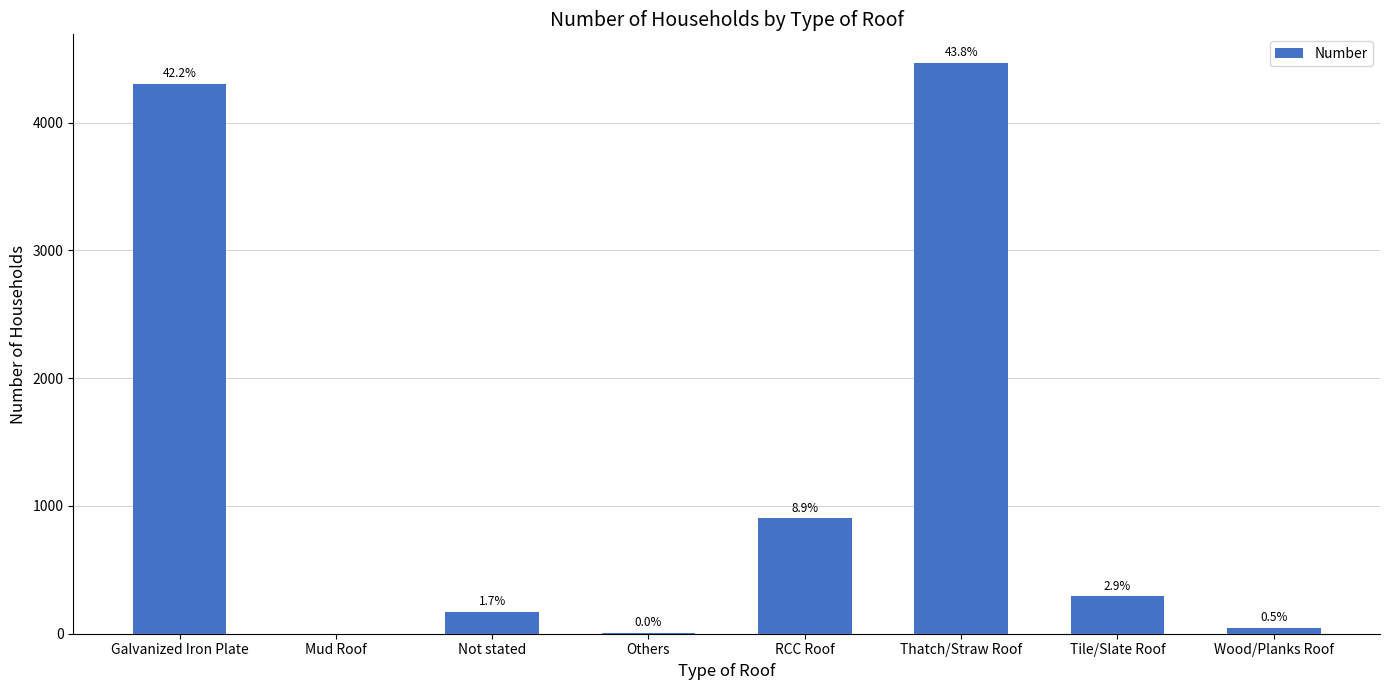

Is it true that the value at Galvanized Iron Plate is 872?

False